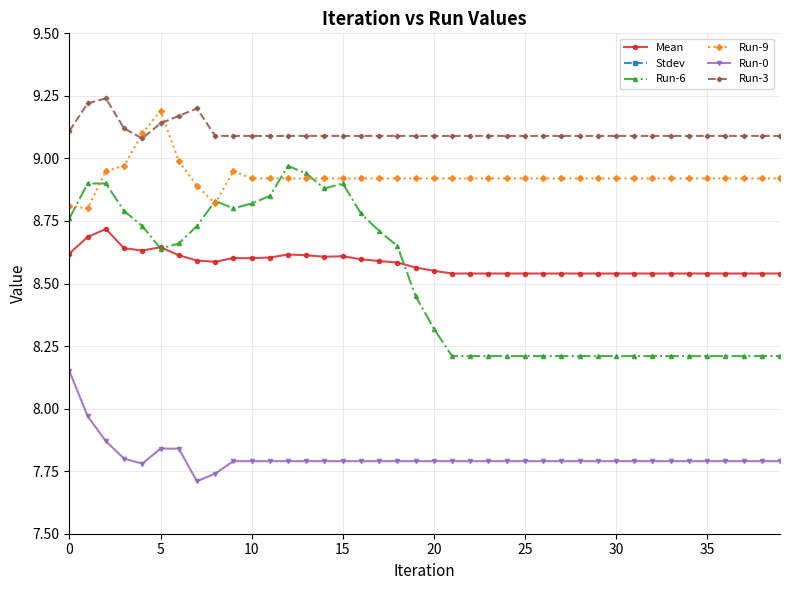

True or false: Run-0 and Mean intersect in this chart.

False